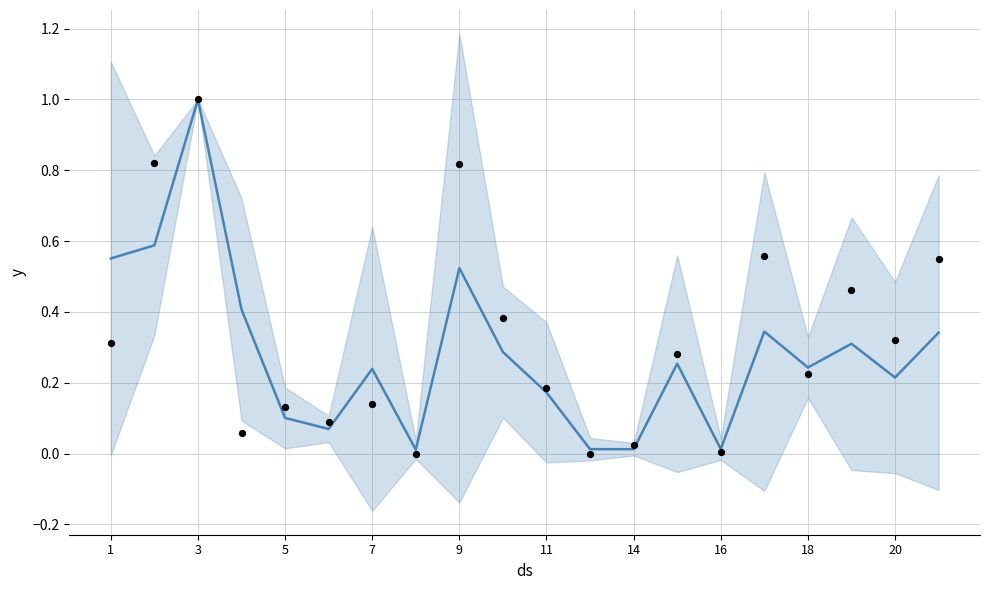

Which series has the largest total across all categories?

observed